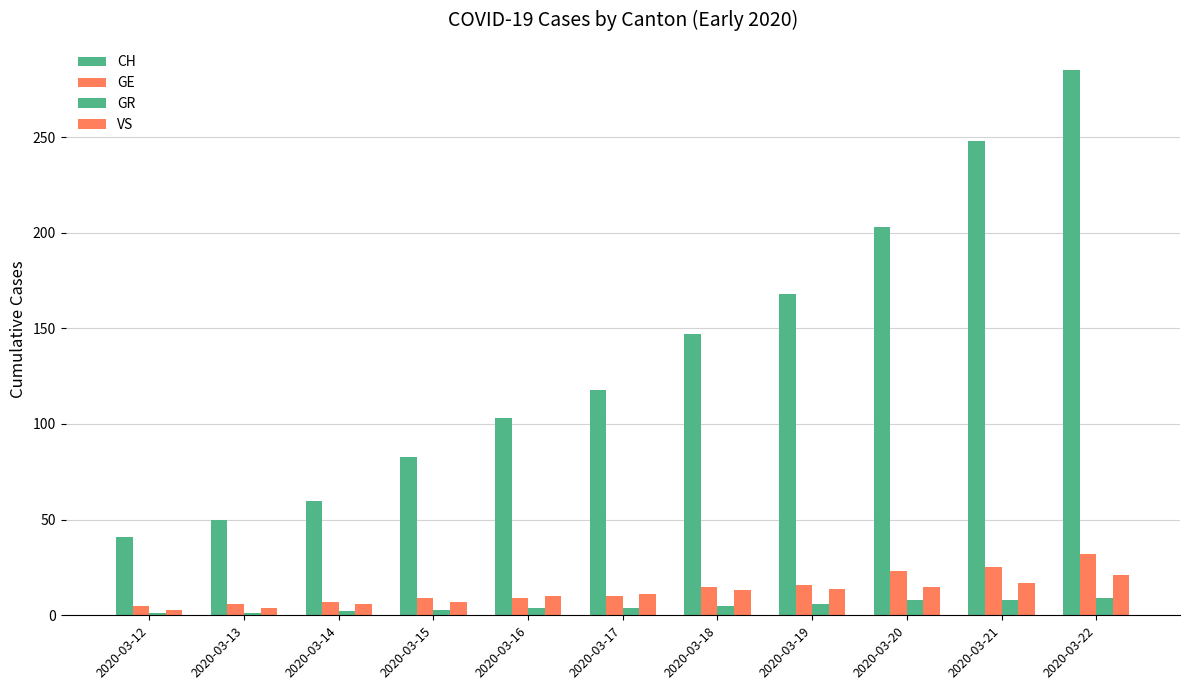

How many groups of bars are there?

11